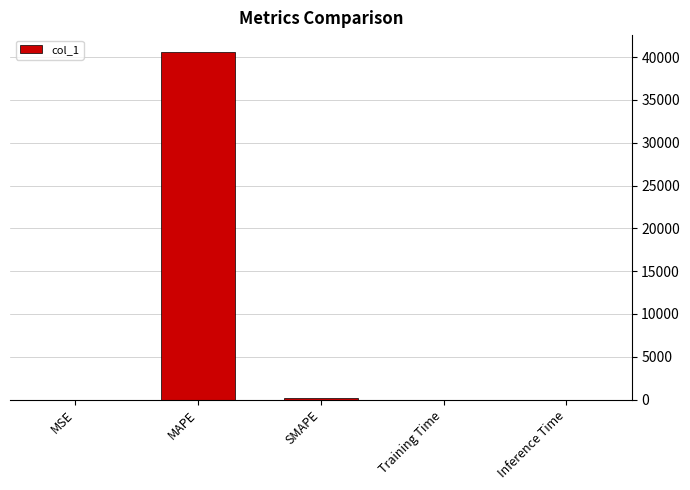

What is the maximum value shown in the chart?

40543.0